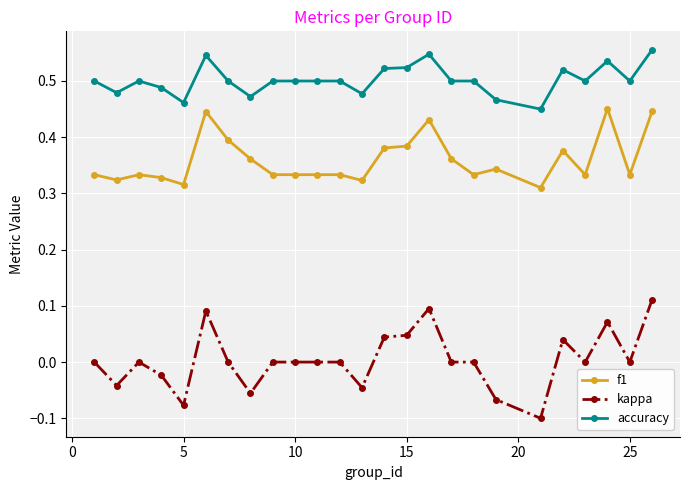

True or false: f1 has more than 1 points higher than both neighbors.

True